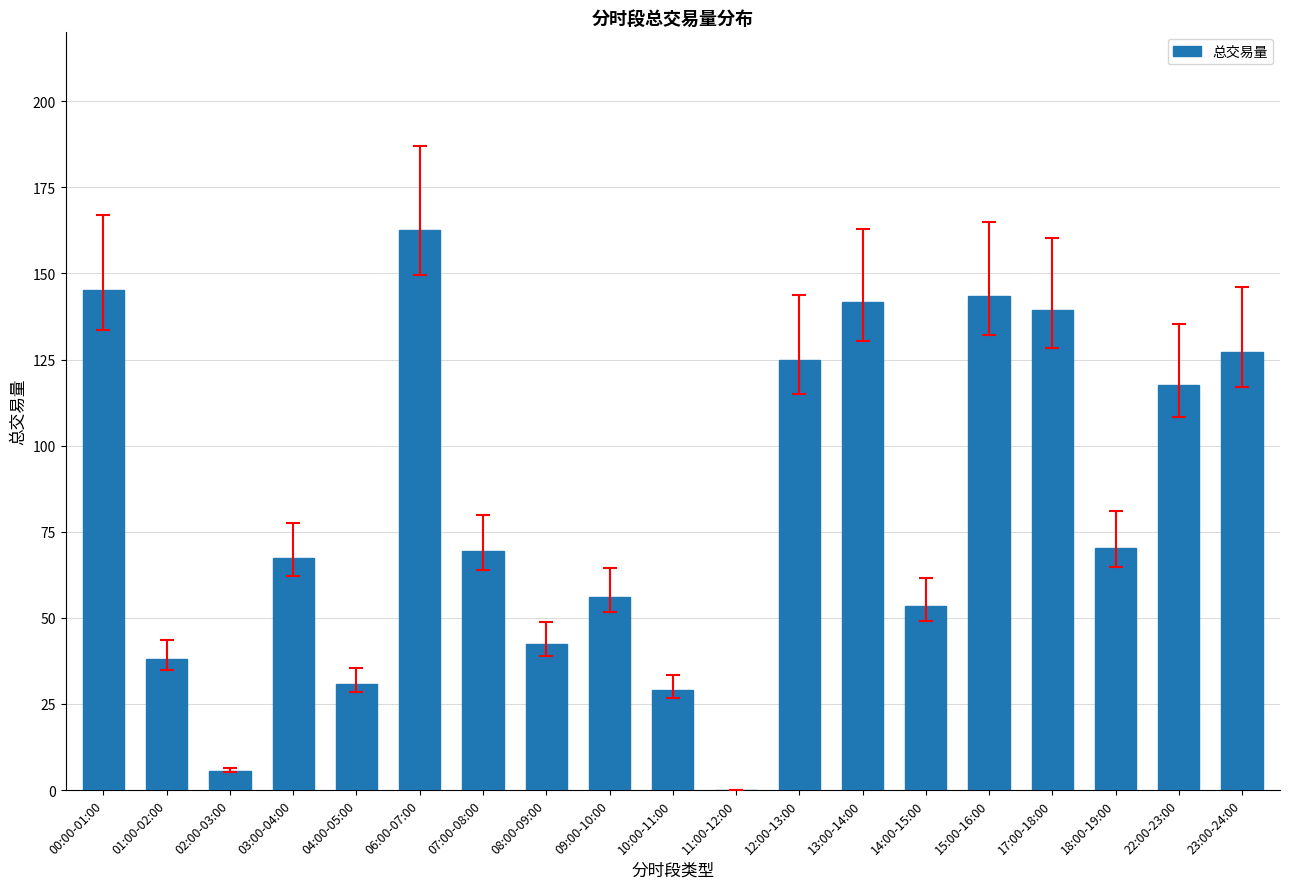

What is the greatest value displayed?

162.7